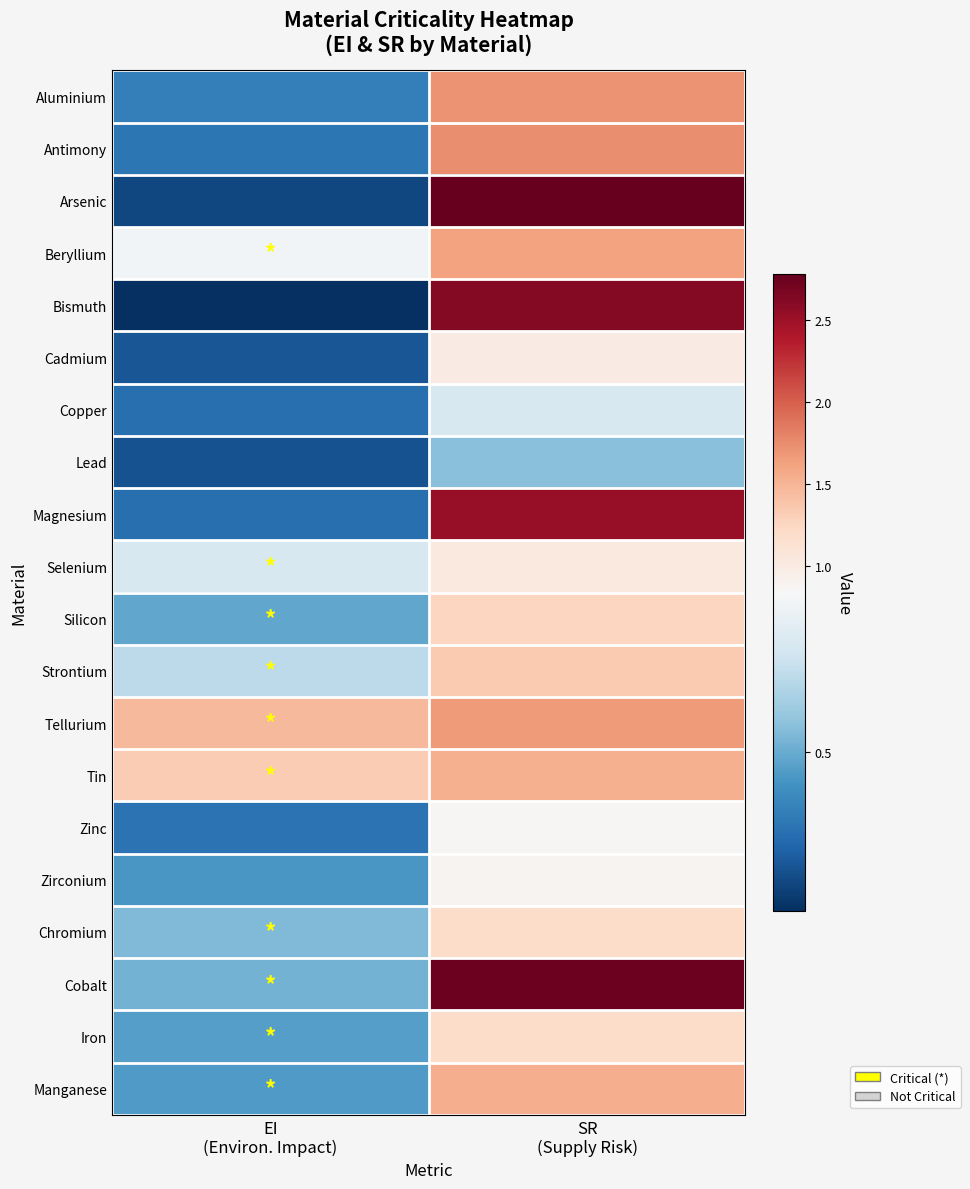

What is the minimum value shown in the chart?

0.2